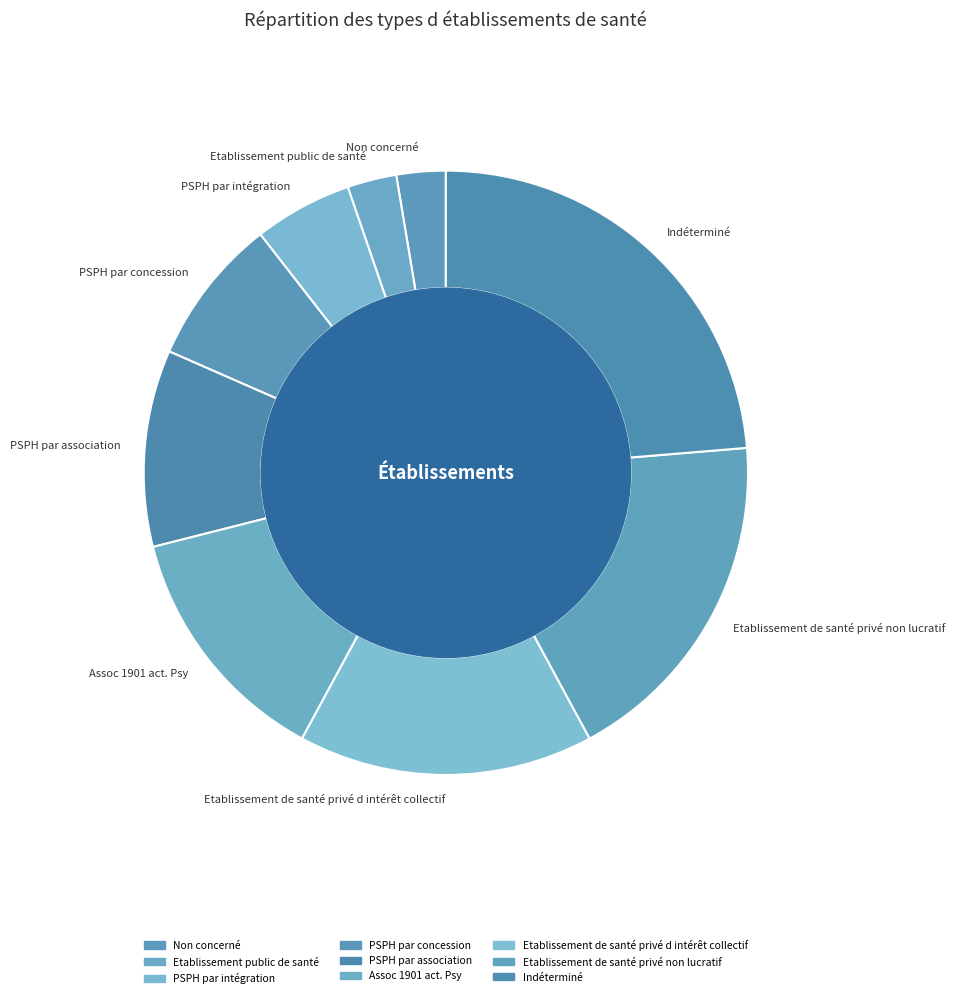

Is Non concerné the majority of the pie?

No